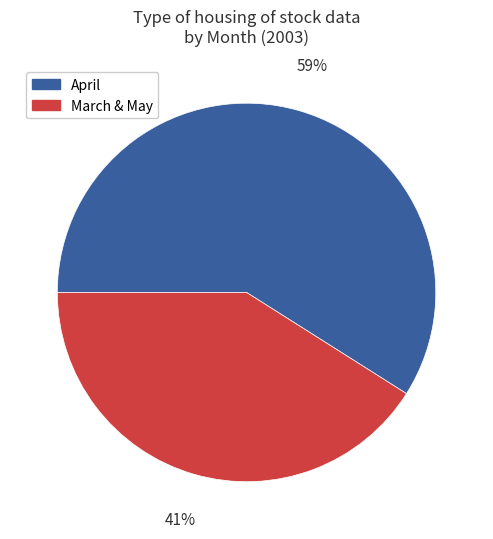

Does any single category account for the majority?

Yes